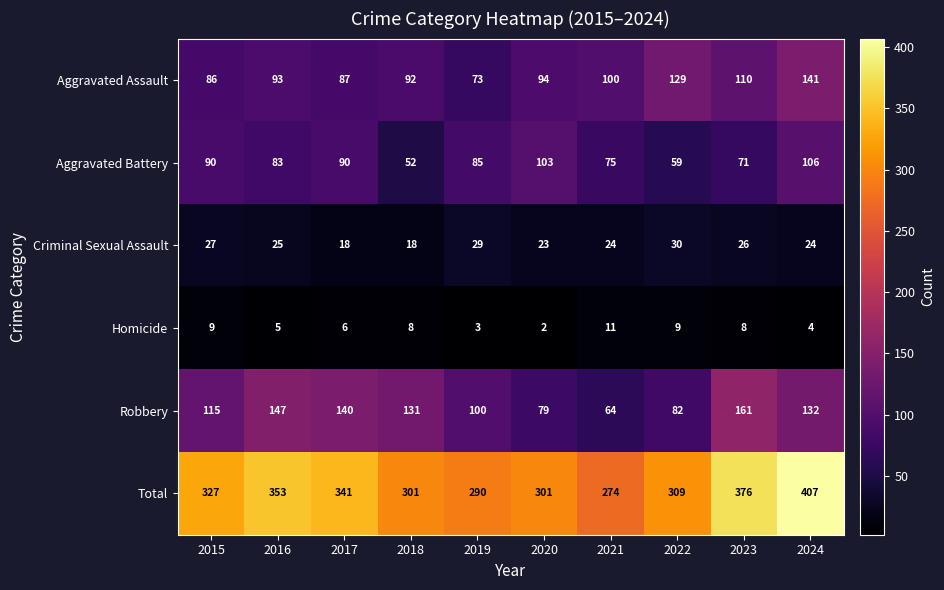

Rank the series by their maximum value, from highest to lowest.

Total, Robbery, Aggravated Assault, Aggravated Battery, Criminal Sexual Assault, Homicide